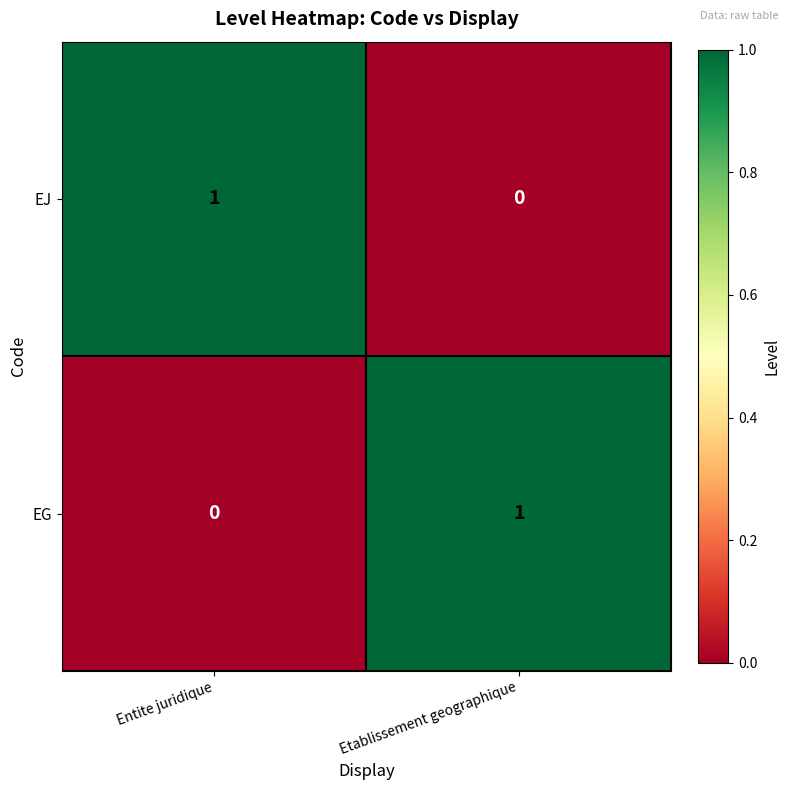

At how many categories does at least one series exceed 0?

2